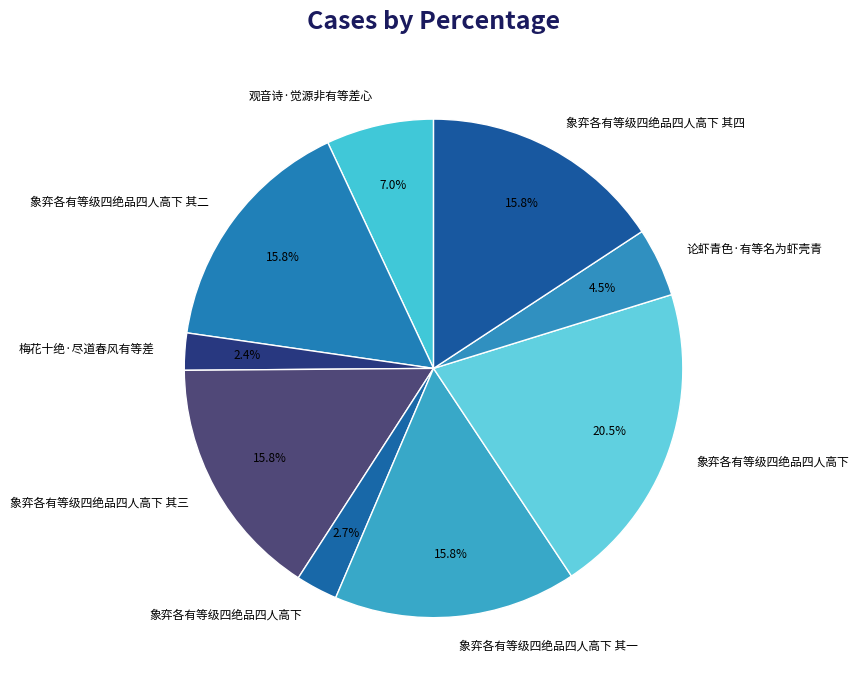

Is there any slice that represents more than half of the pie?

No